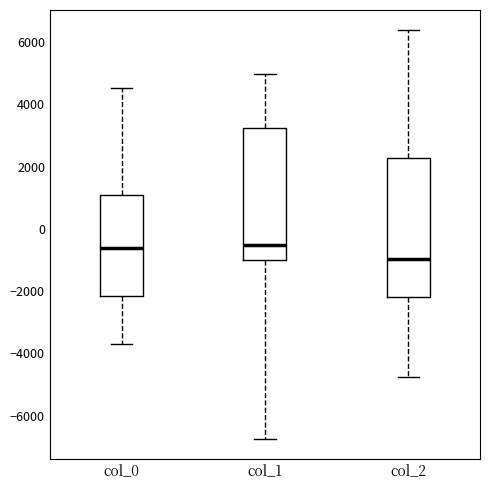

Reading left to right, read every box against the y-axis: the position of its median line, the range the box covers, and the ends of its whiskers. The values are not printed on the chart, so give them approximately, as read against the axis.

col_0: median -600, box -2200 to 1000, whiskers -3600 to 4600
col_1: median -600, box -1000 to 3200, whiskers -6800 to 5000
col_2: median -1000, box -2200 to 2200, whiskers -4800 to 6400